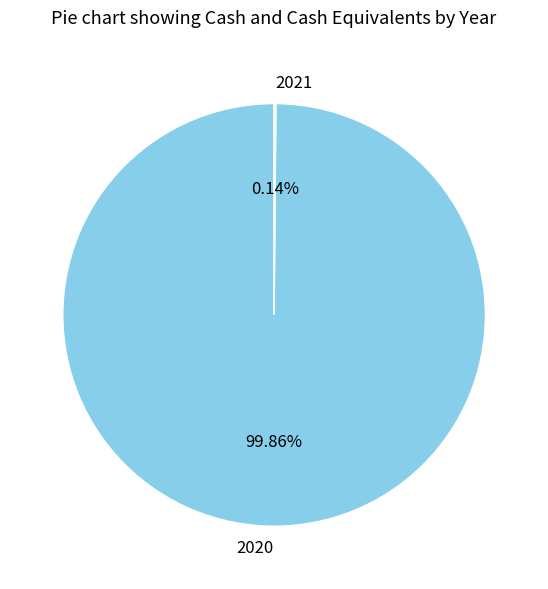

Is there a majority slice in this chart?

Yes